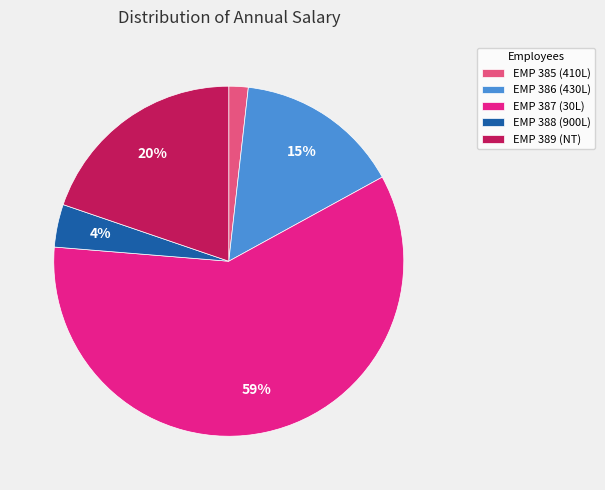

Approximately how many times larger is the value at EMP 385 (410L) compared to EMP 388 (900L)?

0.5